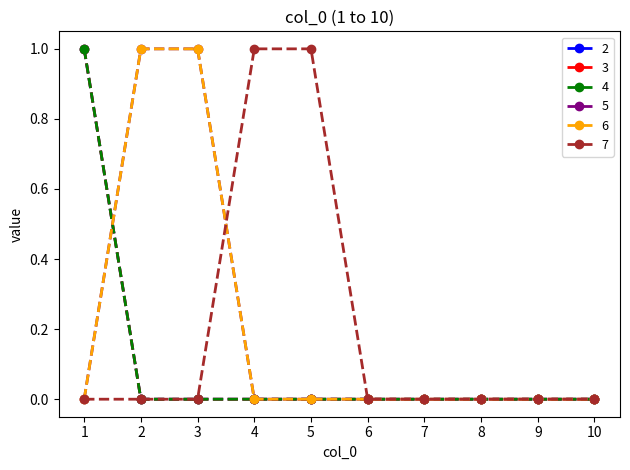

At which label is 3 closest to 0?

2